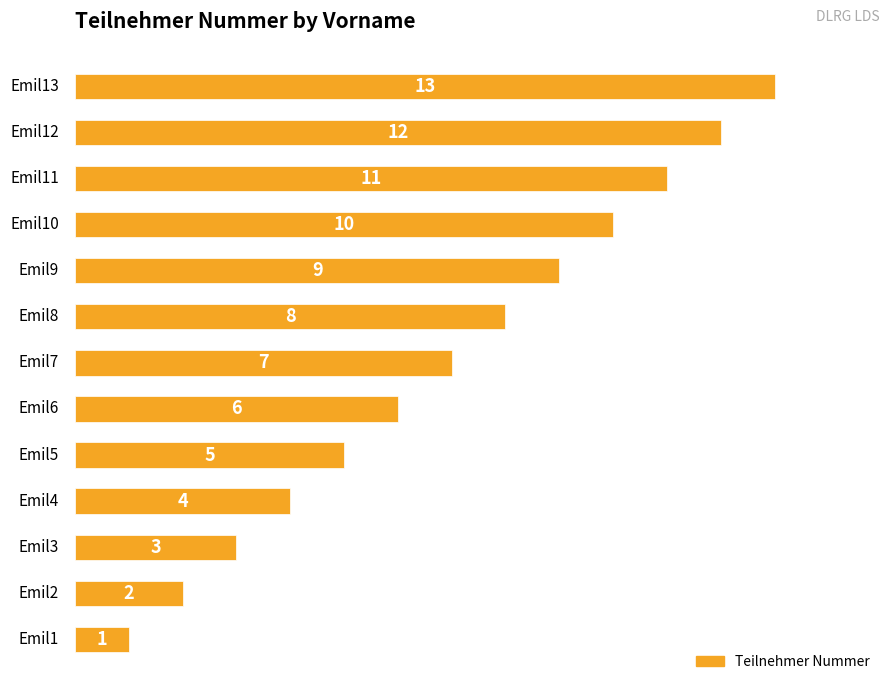

What is the average value?

7